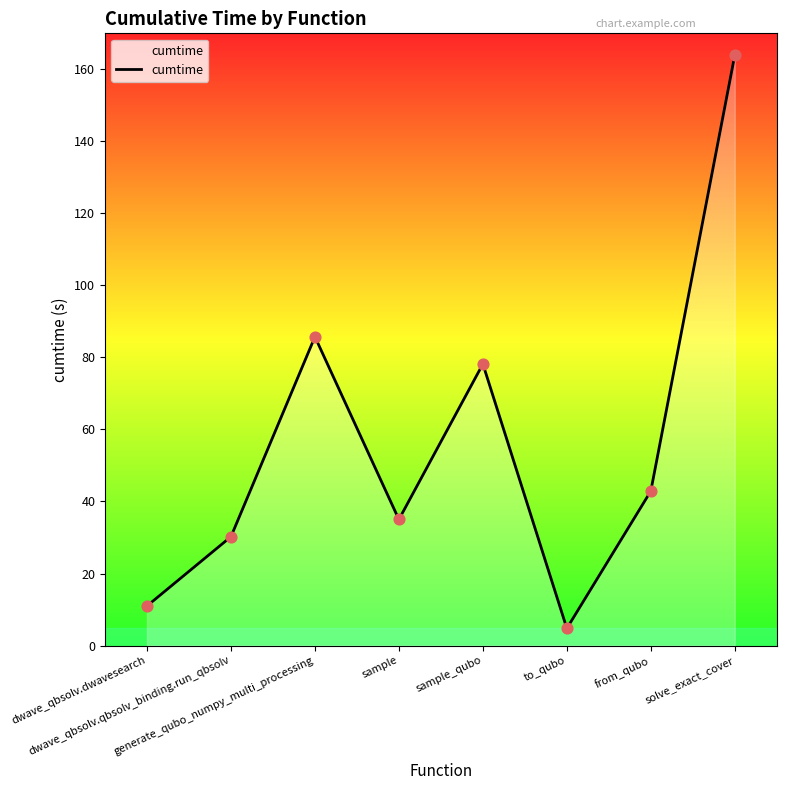

What is the change in value from sample to to_qubo?

-30.2